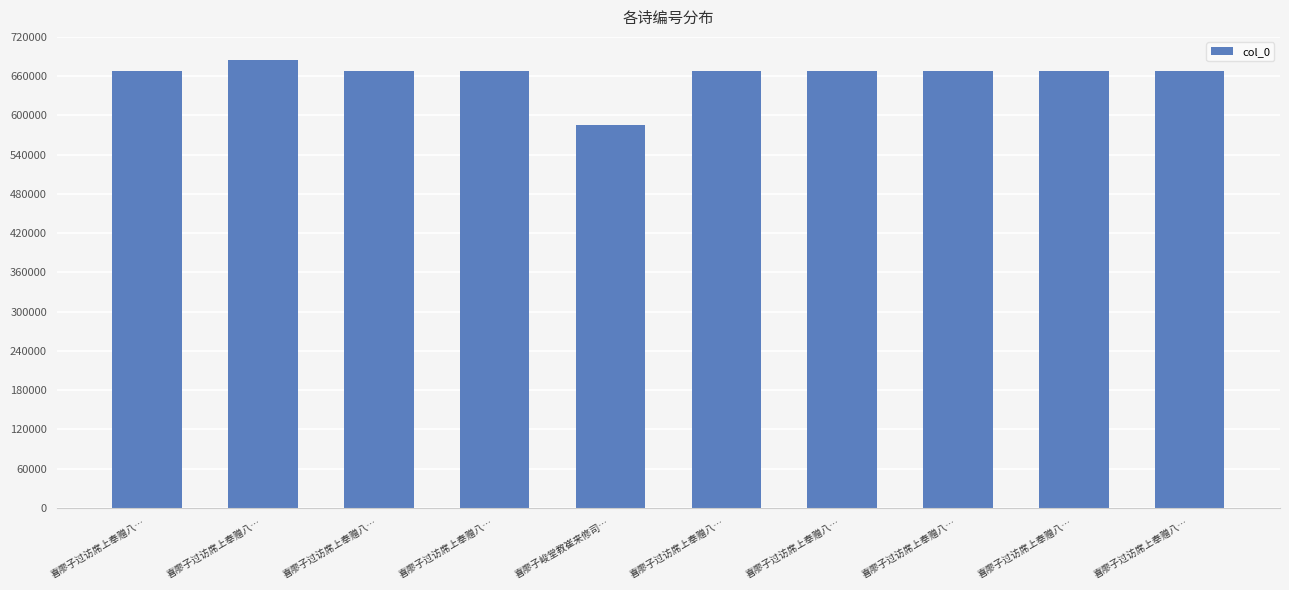

Are the bars horizontal?

No